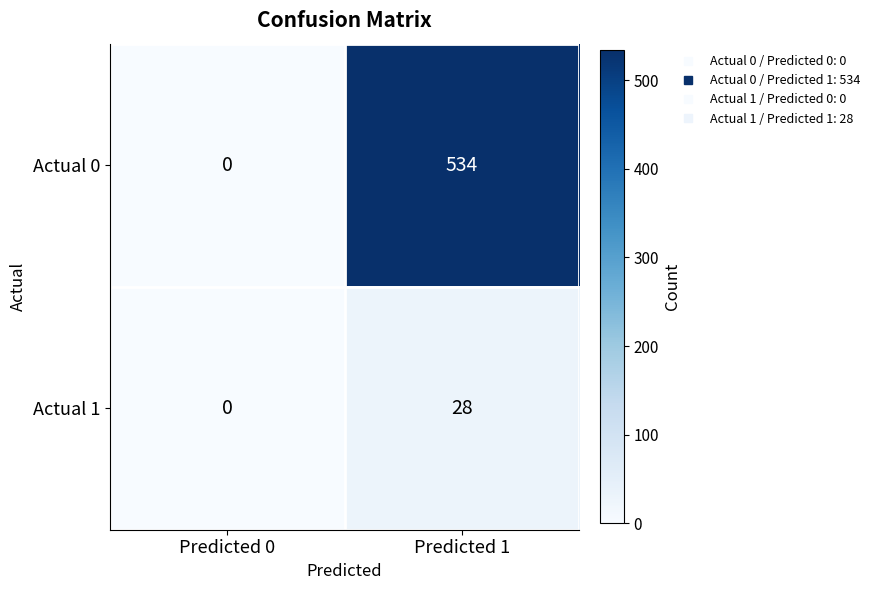

What is the difference between the Actual 1 values at Predicted 1 and Predicted 0?

28